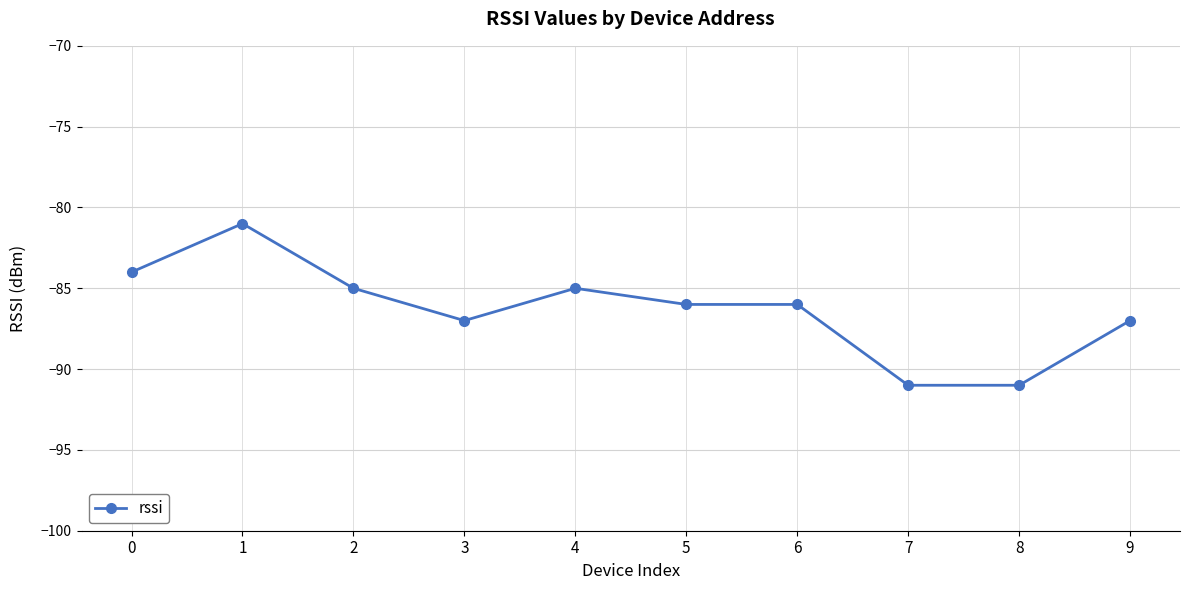

The chart shows a value of -87 at 9. True or false?

True